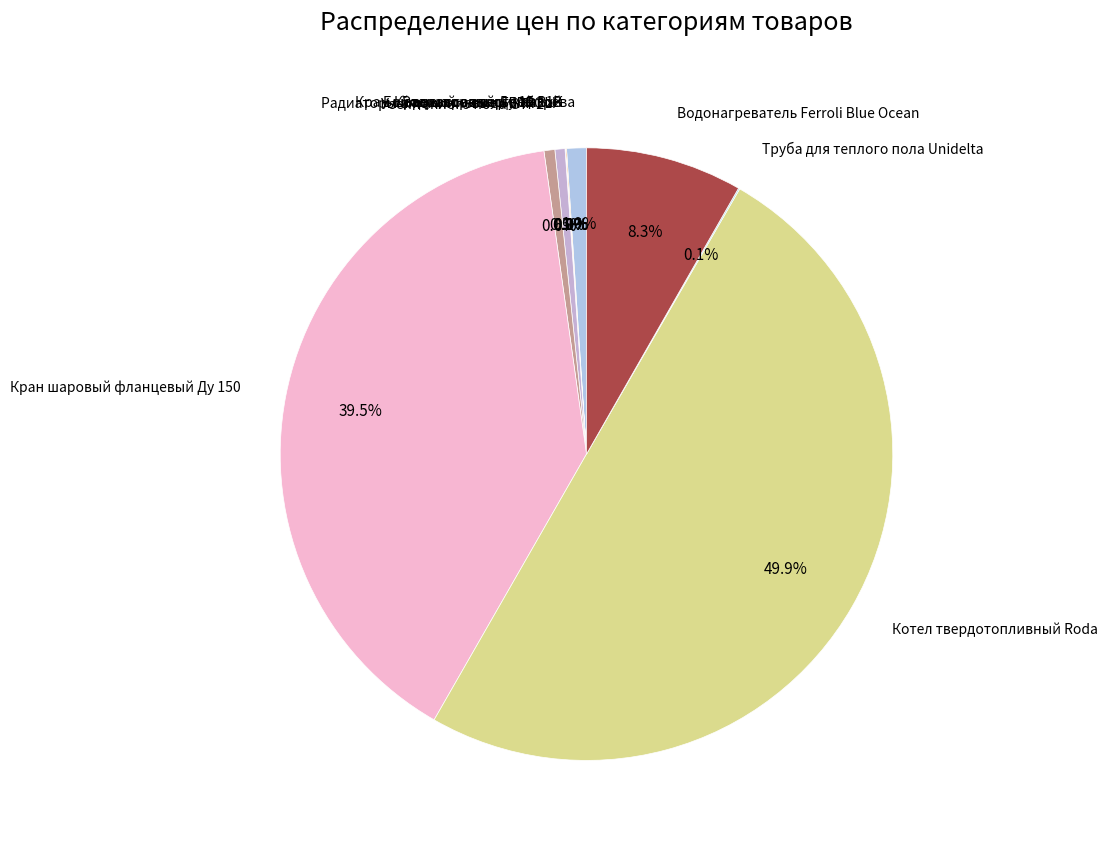

To the nearest percent, what is the difference between the largest and smallest slice percentages?

50%